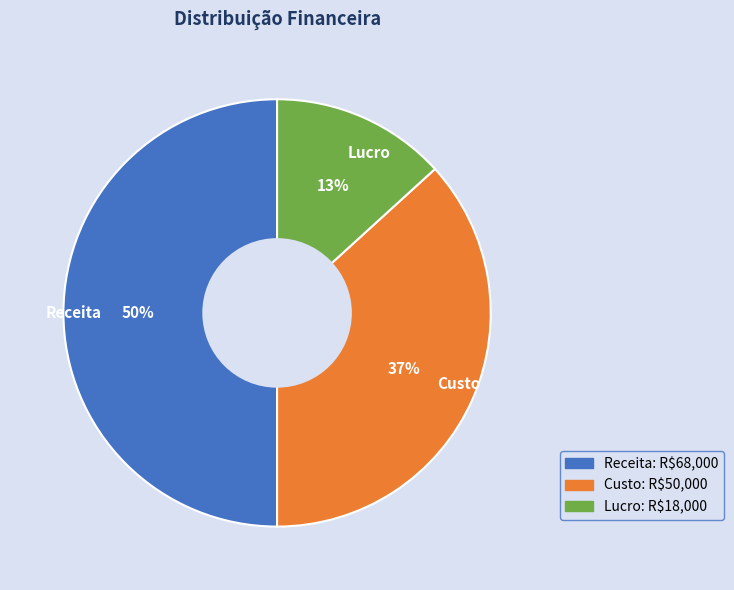

How many slices are in this pie chart?

3